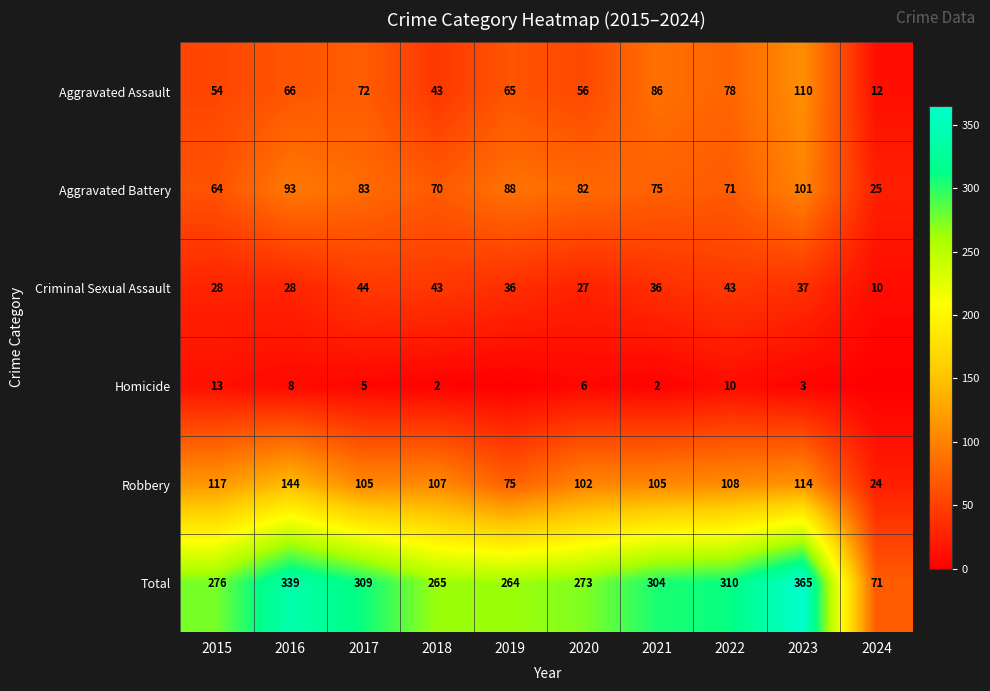

Which category has the highest value across all series?

2023